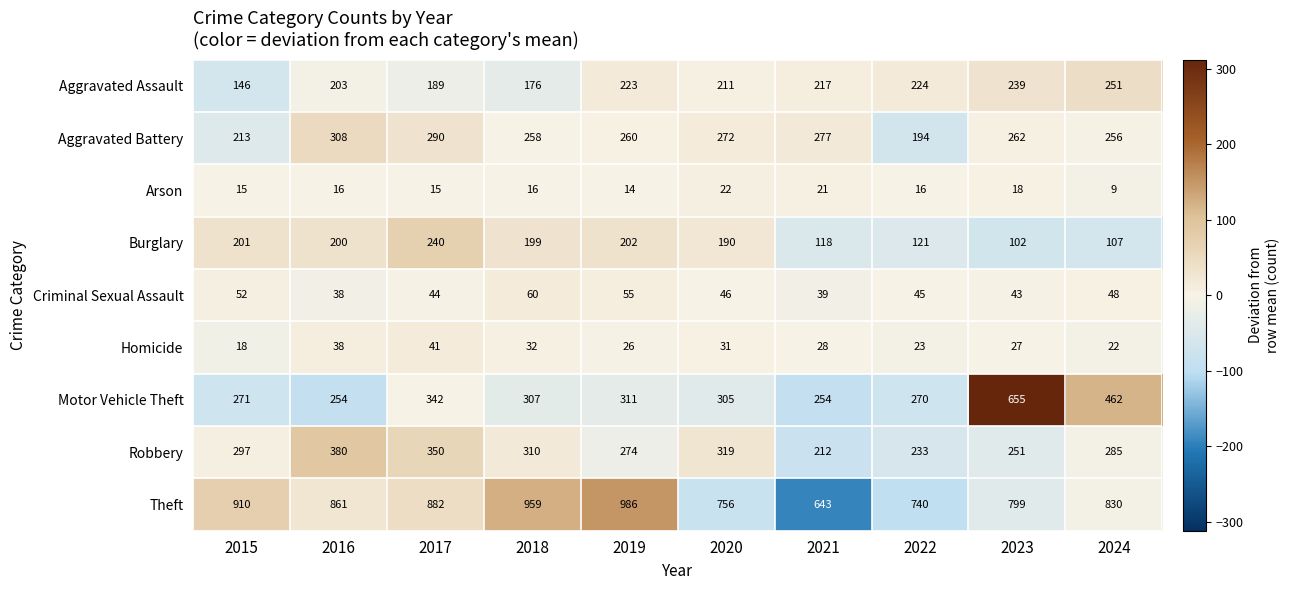

The value of Arson at 2018 is 9. True or false?

False